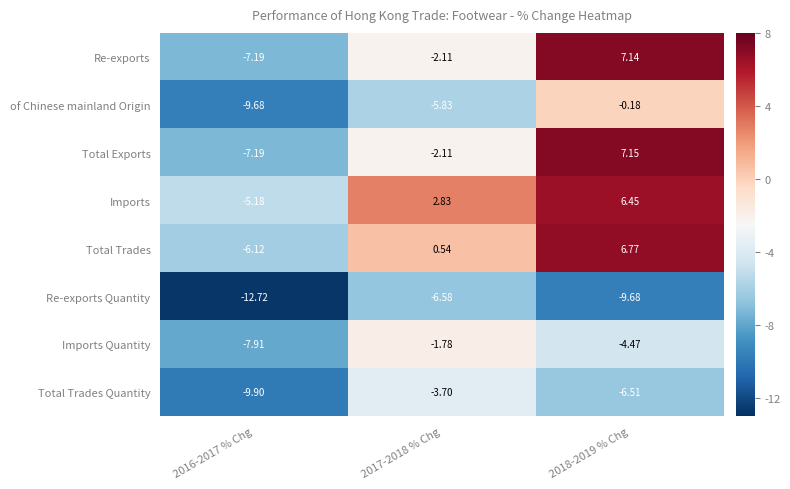

Between 2016-2017 % Chg and 2017-2018 % Chg, which series saw the biggest shift?

Imports